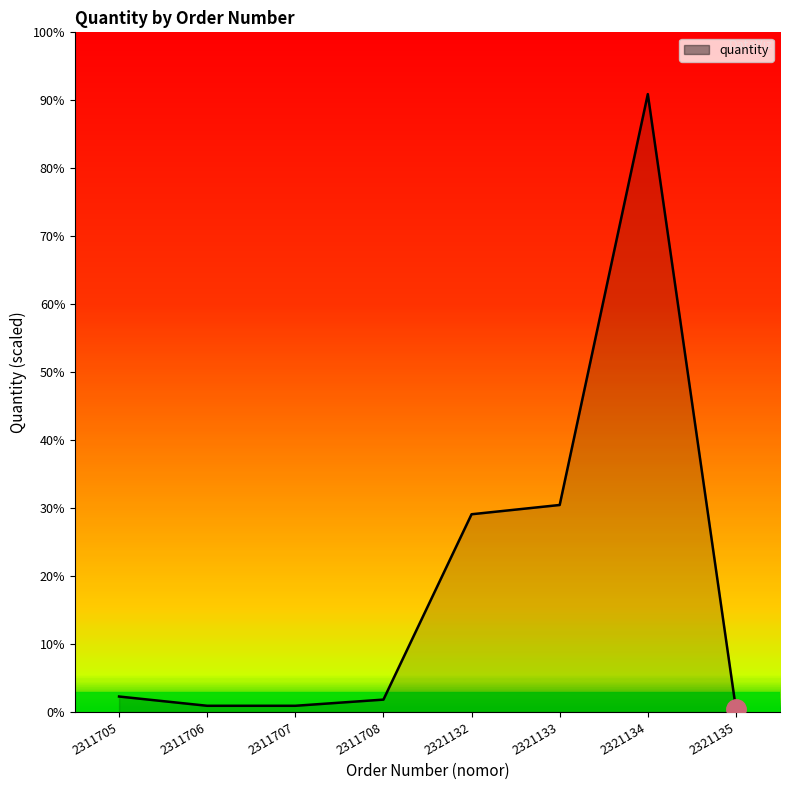

Is it true that the value at 2311708 is 7?

False